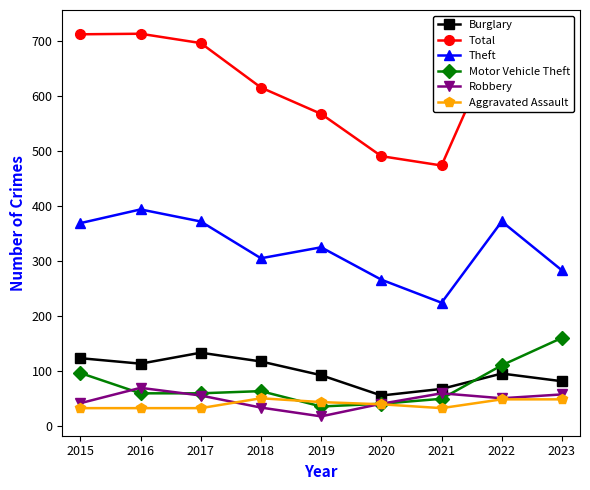

What is the sum of the Burglary values at 2021 and 2022?

162